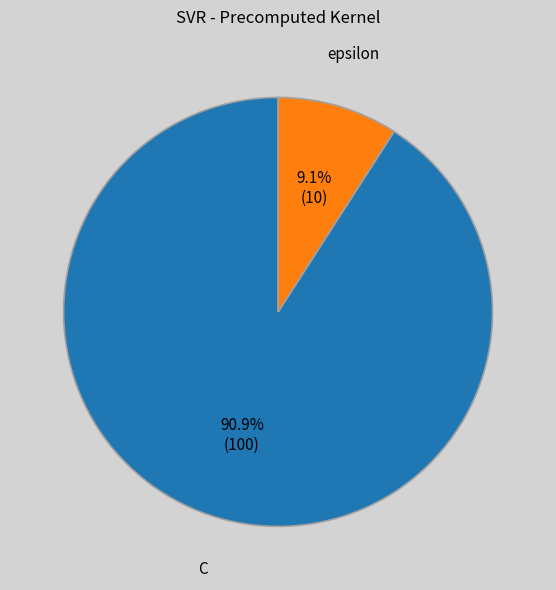

To the nearest percent, what is the difference between the largest and smallest slice percentages?

82%